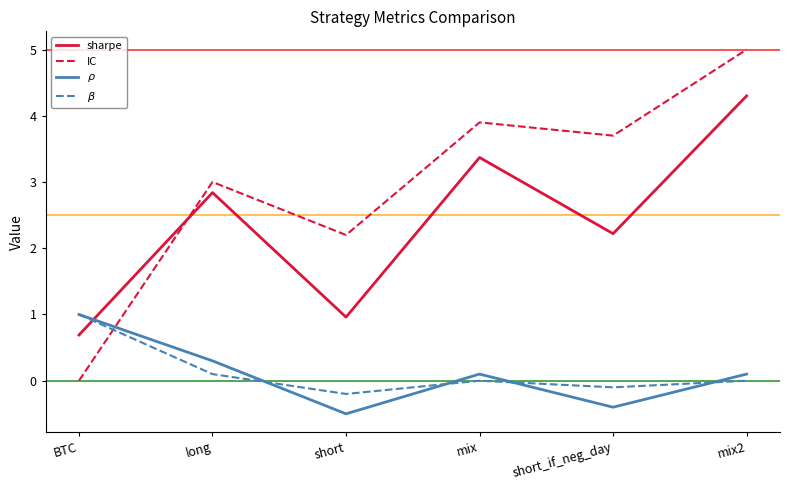

What is the sum of the $\rho$ values at long and short?

-0.2